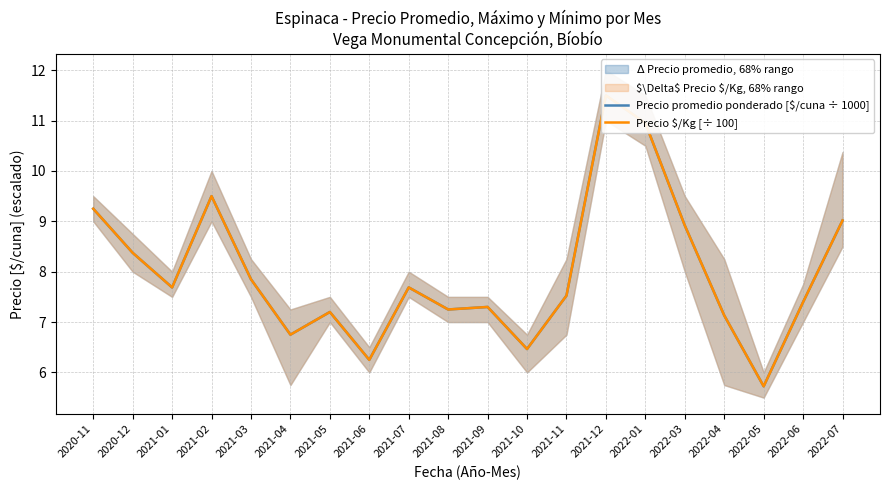

At which label is Precio promedio ponderado [$/cuna ÷ 1000] closest to 8?

2021-03